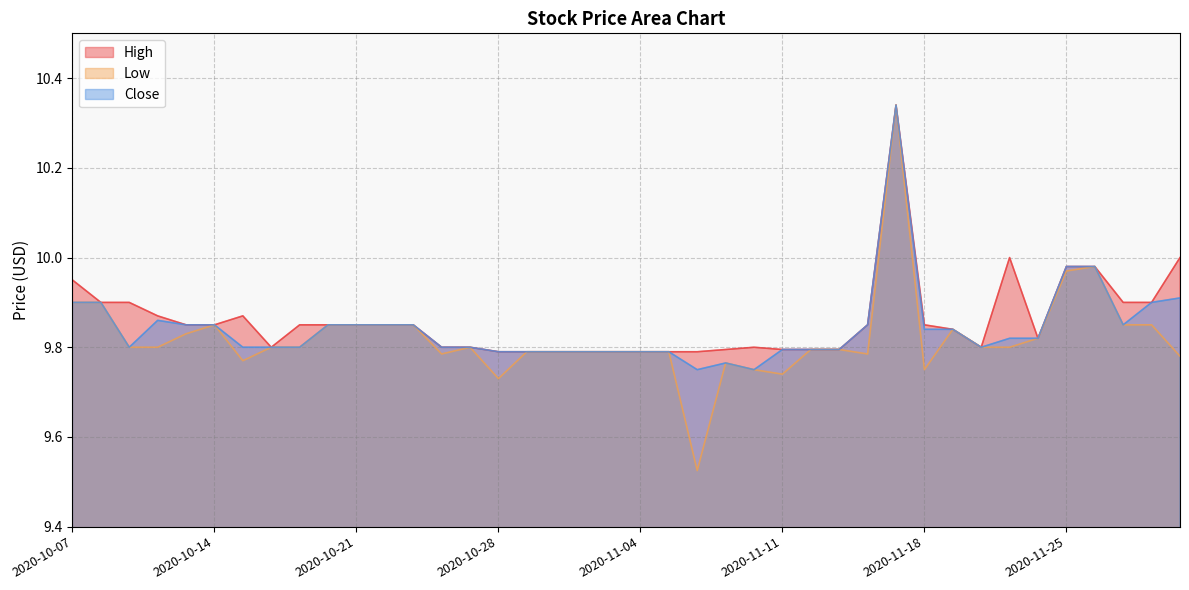

Is the value of Close at 2020-11-16 greater than the value of Low at 2020-10-30?

Yes